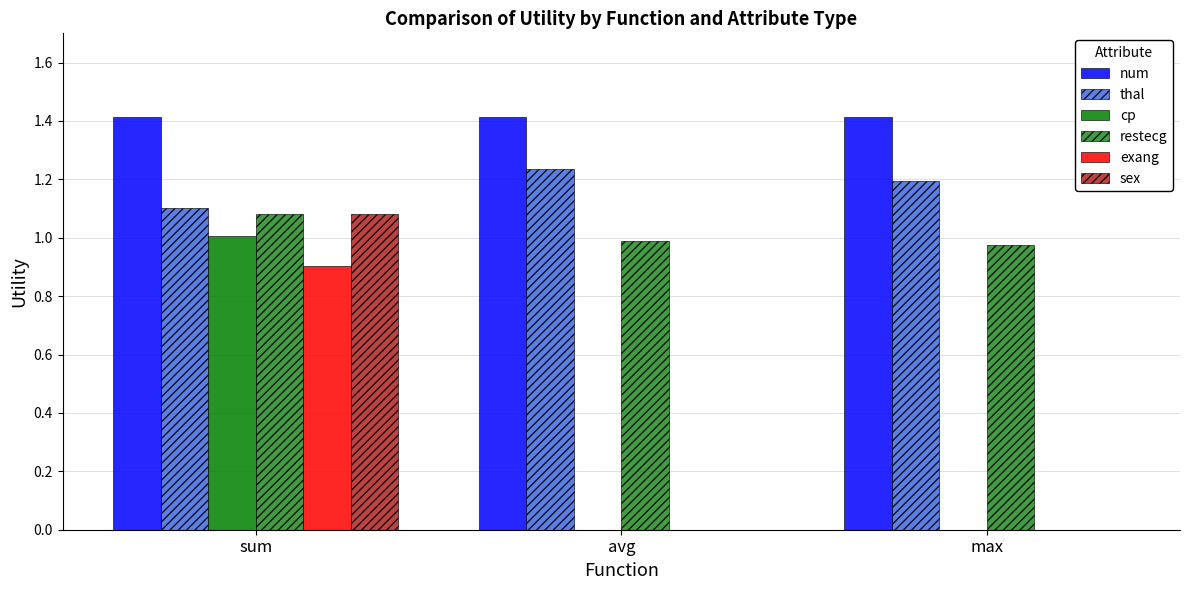

What is the sum of all restecg values?

3.0